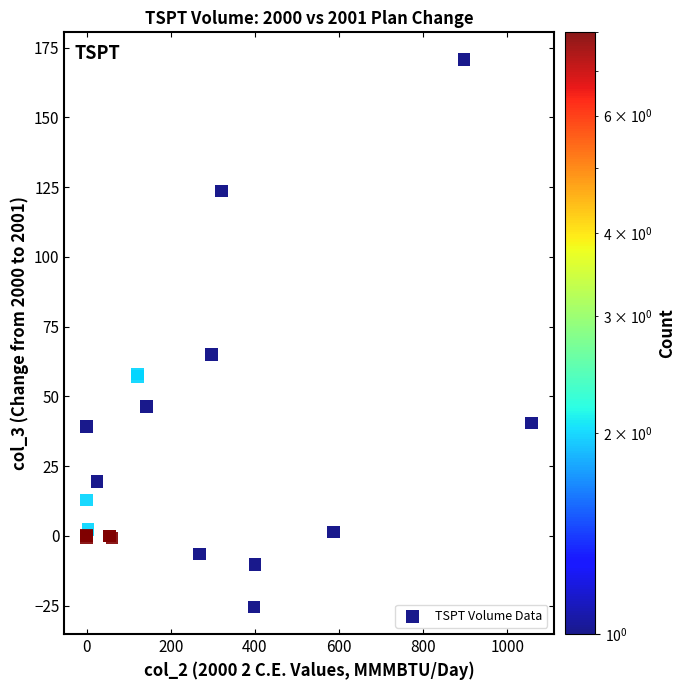

What Y value in the scatter plot is closest to 72?

65.0